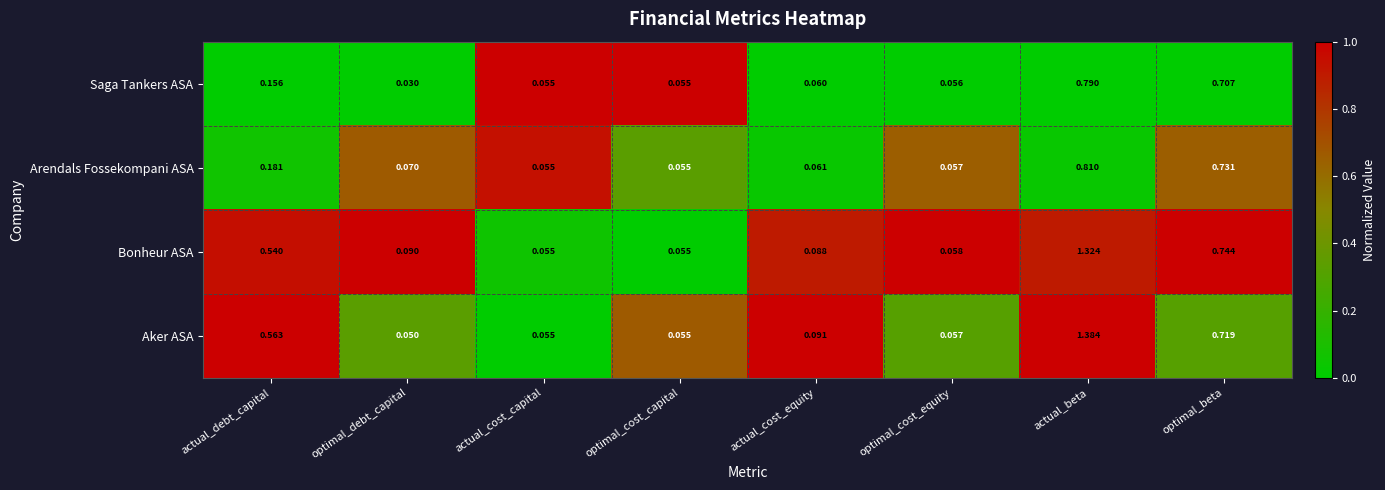

Count the number of data series in this chart.

4